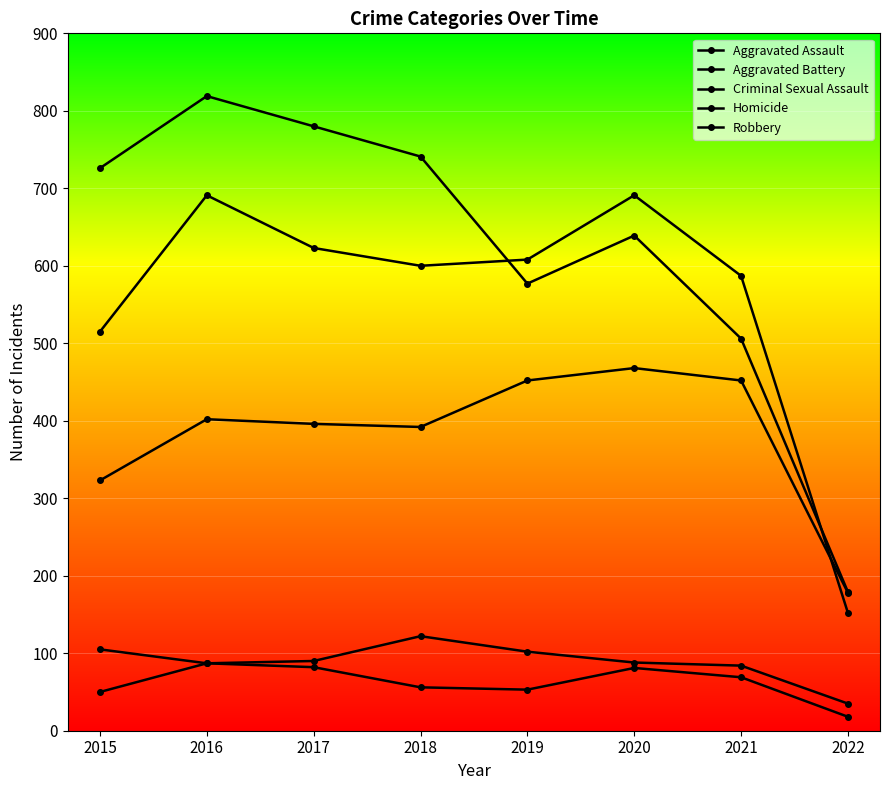

What is the total value across all series at 2017?

1971